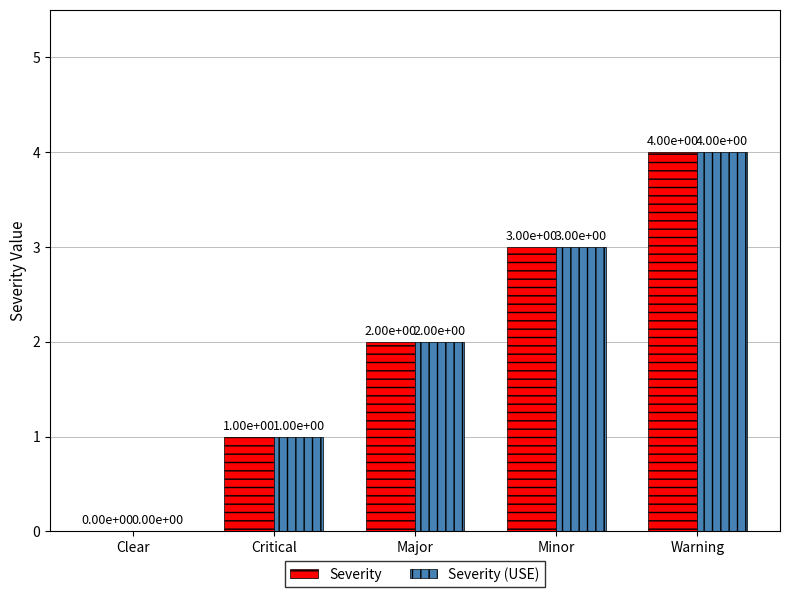

The value of Severity (USE) at Major is 3. True or false?

False